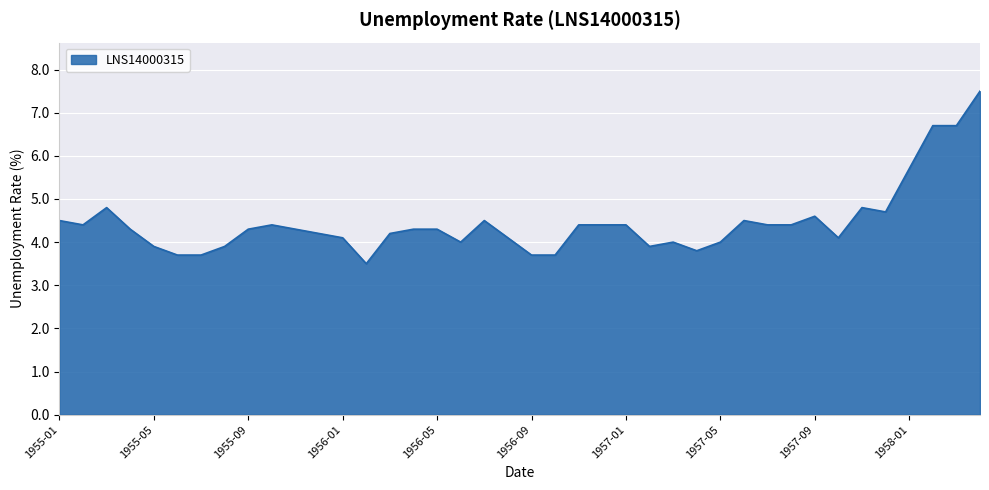

What is the greatest value displayed?

7.5